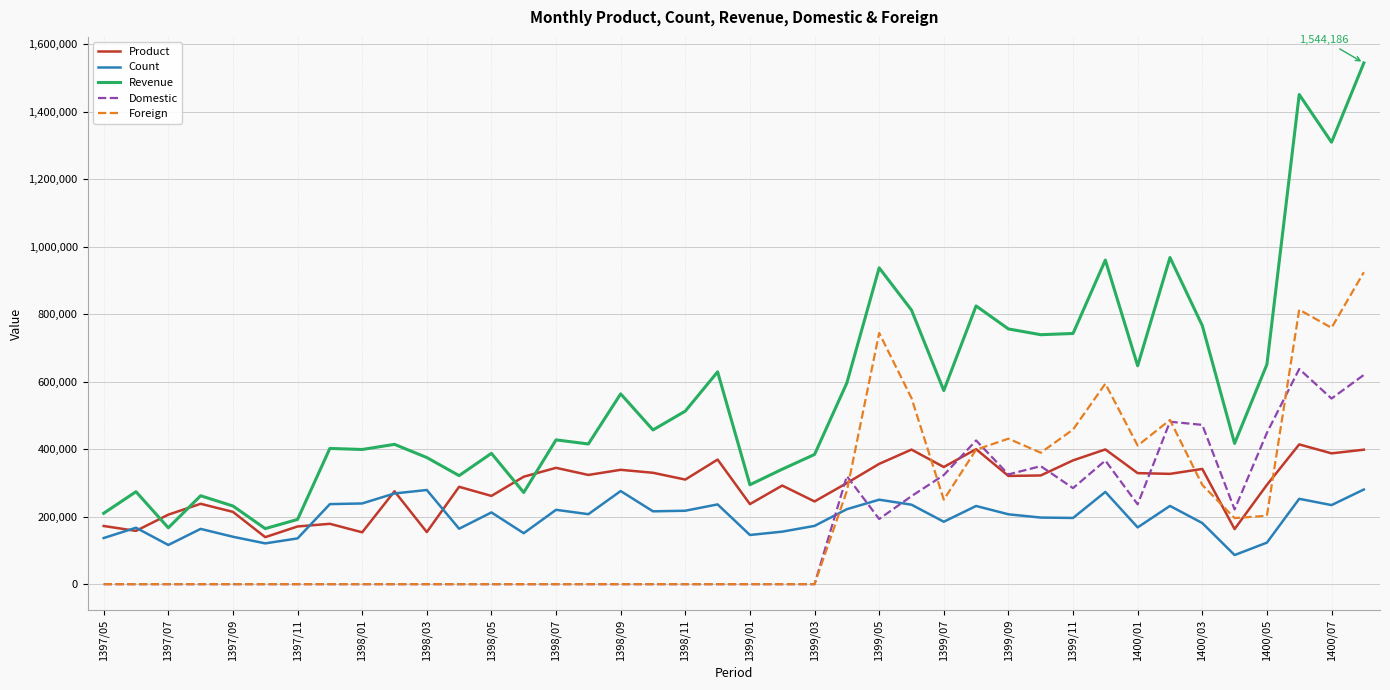

How many lines are shown in the chart?

5